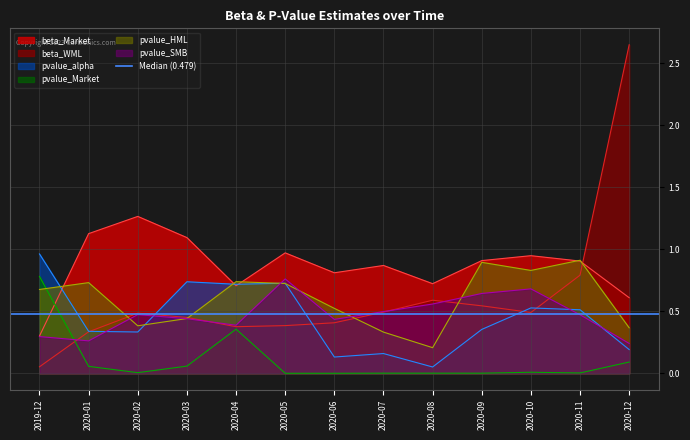

True or false: beta_Market has more than 1 points higher than both neighbors.

True